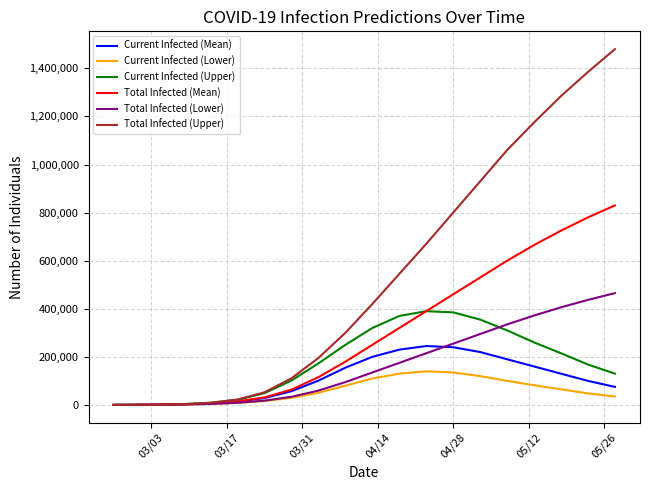

What is the maximum value for Total Infected (Upper)?

1480000